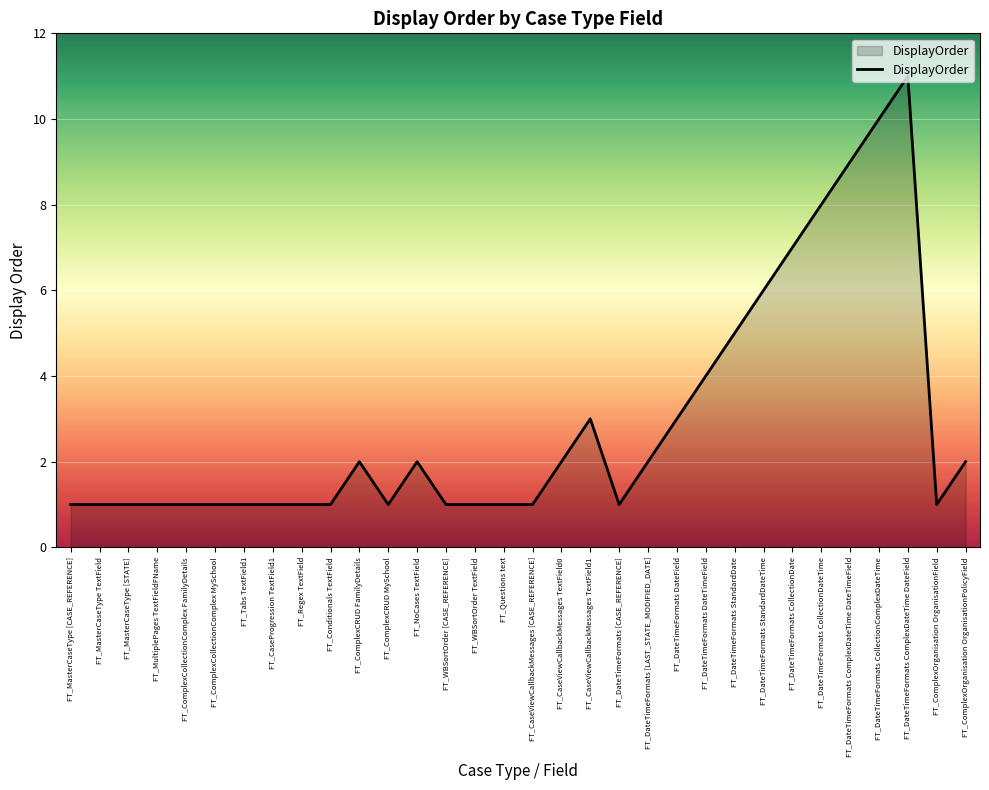

True or false: the data shows 0 at FT_Questions text.

False